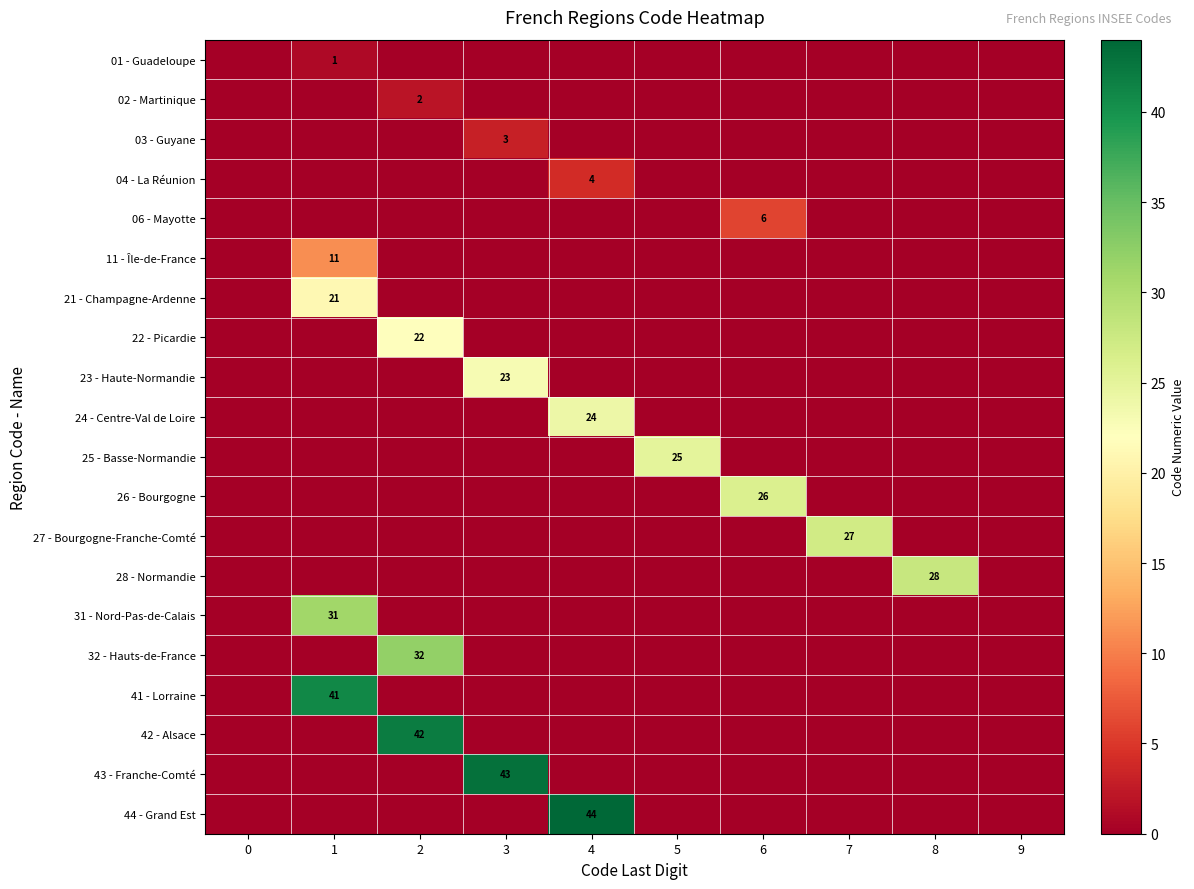

What is the approximate value of 31 - Nord-Pas-de-Calais at 1?

31